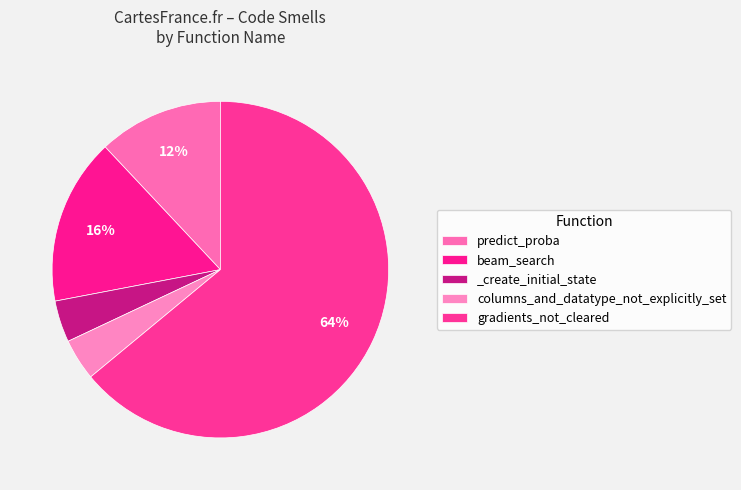

How many slices are in this pie chart?

5